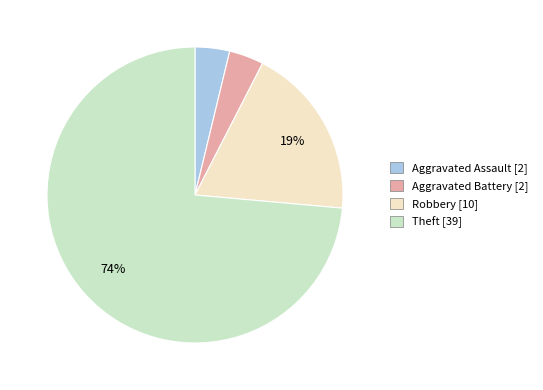

How many segments does this pie chart have?

4